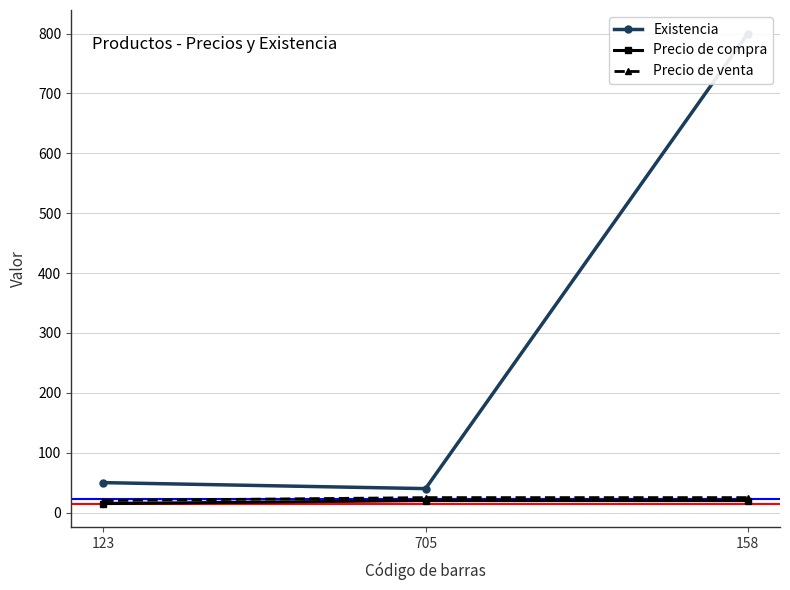

How many categories are shown in the chart?

3